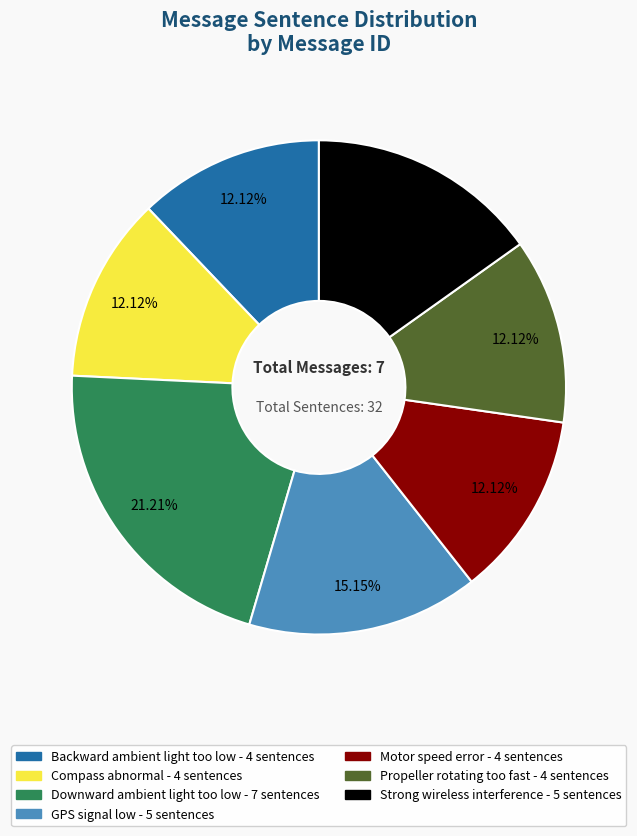

Combined, what portion of the pie is Motor speed error and Compass abnormal?

24.2%